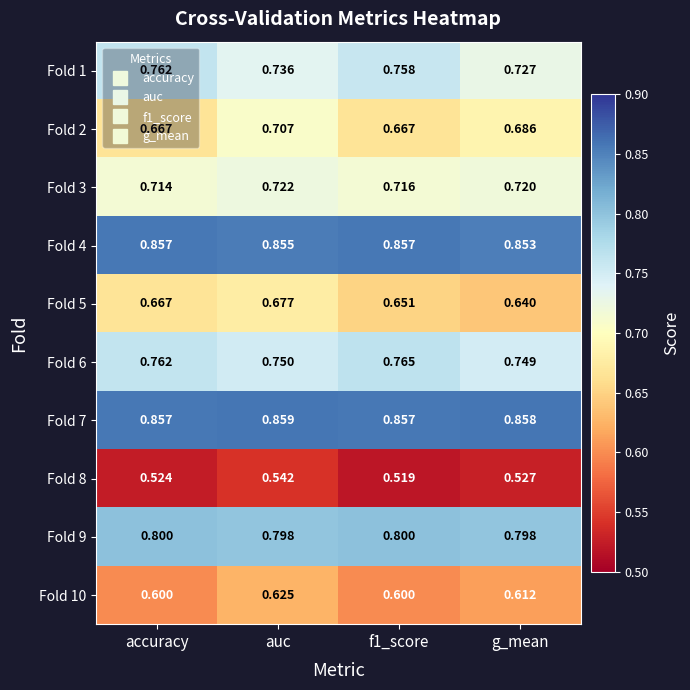

Which category has the highest value in the Fold 7 series?

auc